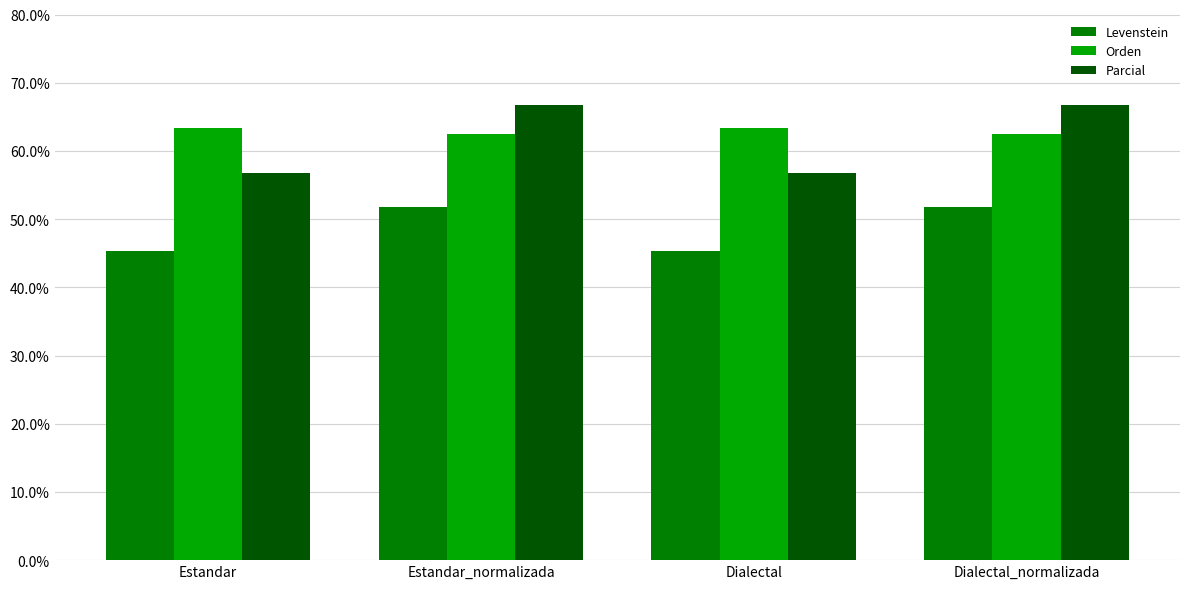

Reading left to right, what are all the values shown in this chart?

Levenstein: 45.4	51.7	45.4	51.7
Orden: 63.3	62.4	63.3	62.4
Parcial: 56.8	66.7	56.8	66.7